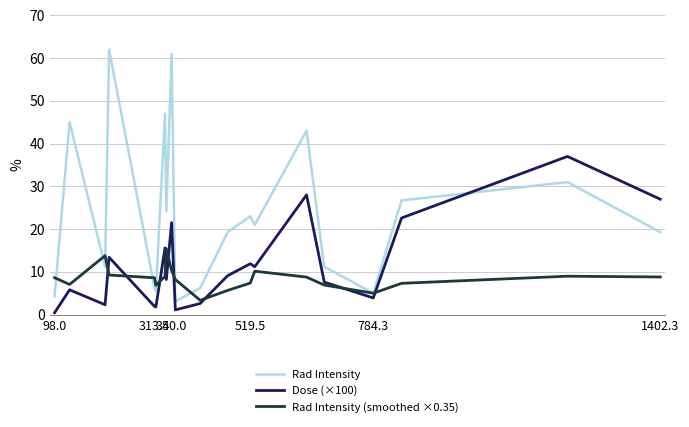

Rank the series by their maximum value, from highest to lowest.

Rad Intensity, Dose (×100), Rad Intensity (smoothed ×0.35)